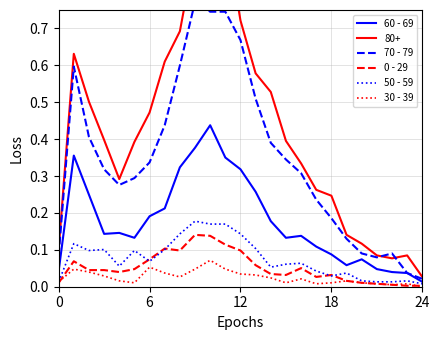

True or false: 50 - 59 has a value of 0.0 at 22.

True